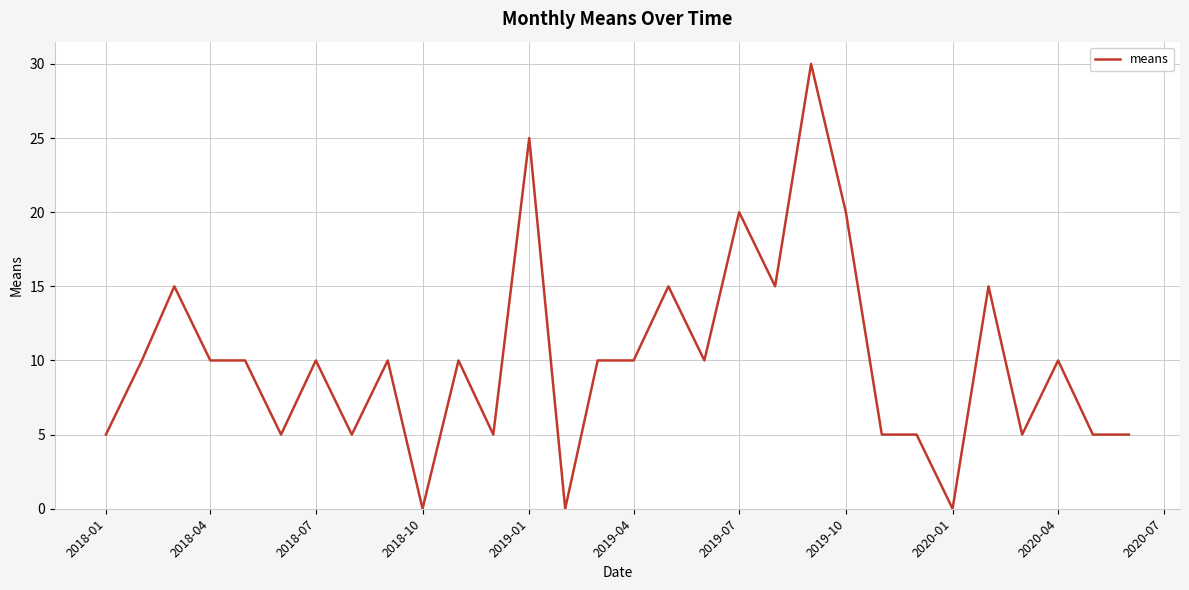

What is the maximum value shown in the chart?

30.0